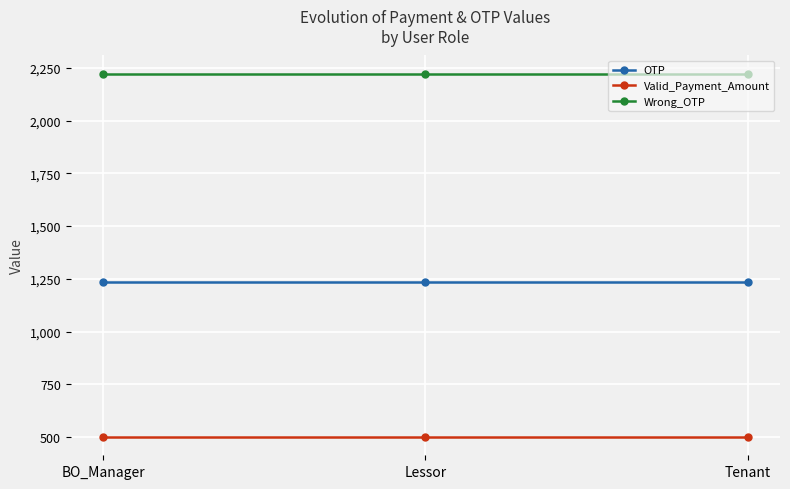

Which series has the largest total across all categories?

Wrong_OTP